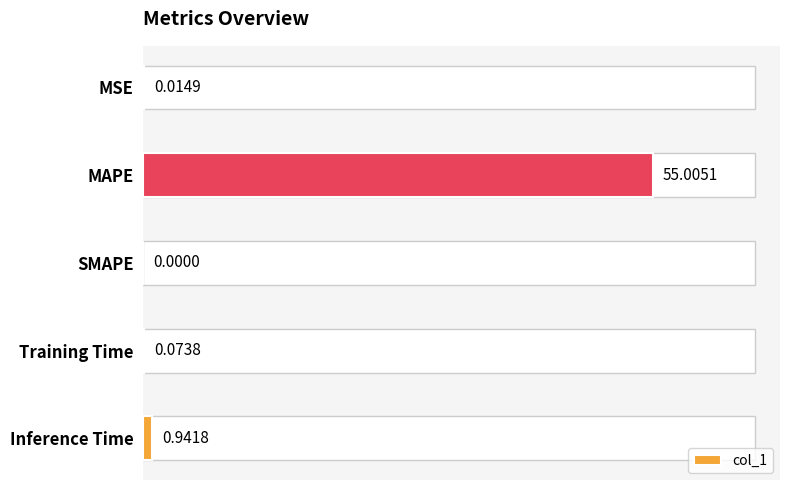

What is the sum of all values?

56.0